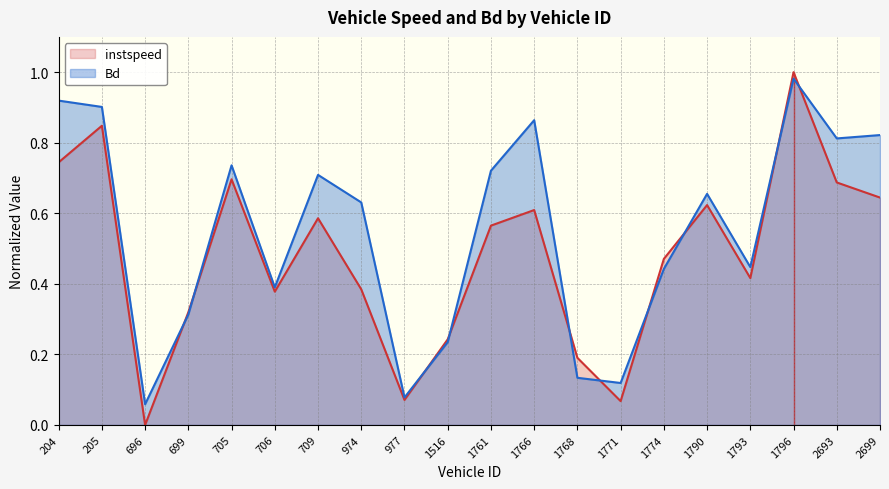

What is the total value across all series at 699?

0.6